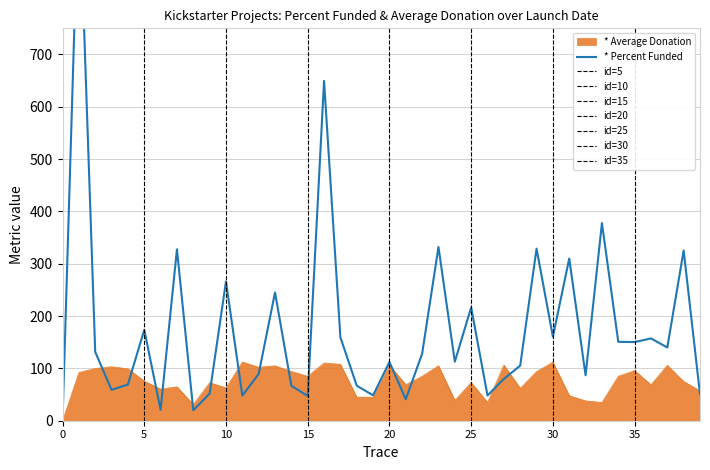

Which series has the largest total across all categories?

* Percent Funded